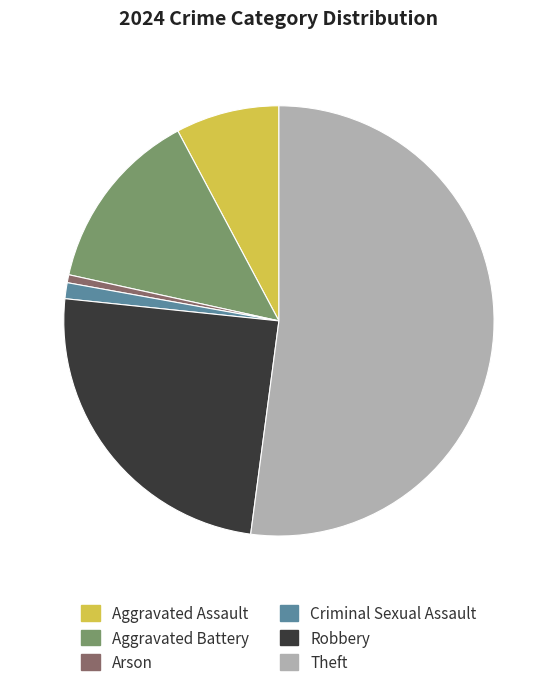

Which category has the smallest portion of the pie?

Arson